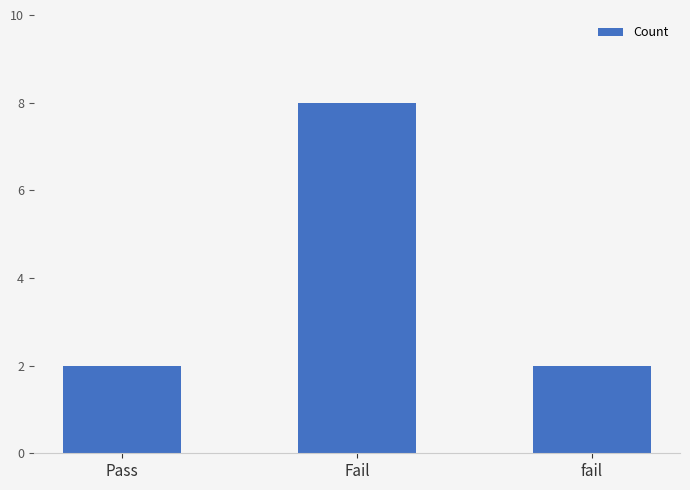

Reading left to right, list all the values displayed in this chart.

2	8	2